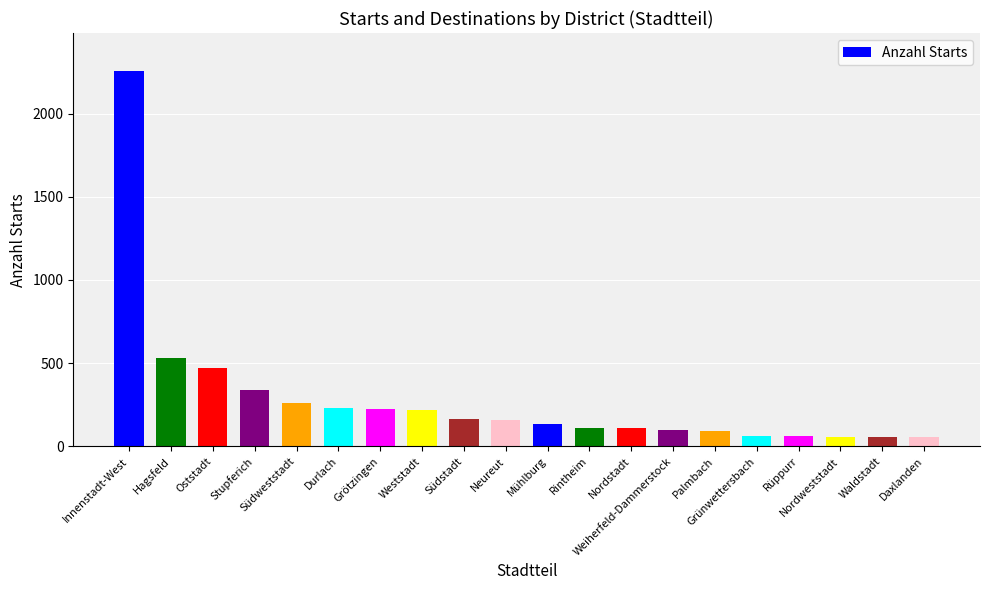

What is the smallest value displayed?

57